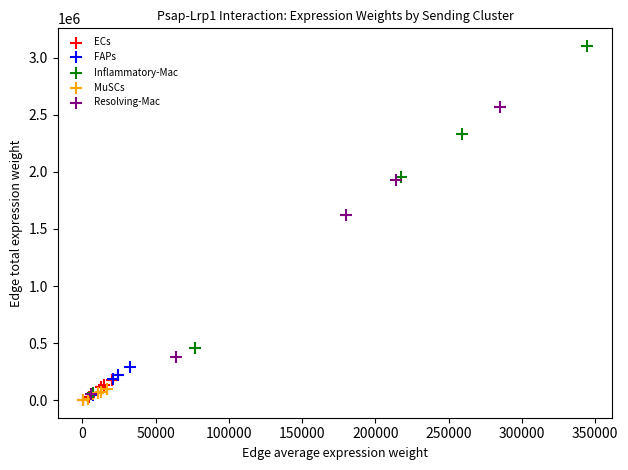

Which series contains the highest Y value?

Inflammatory-Mac